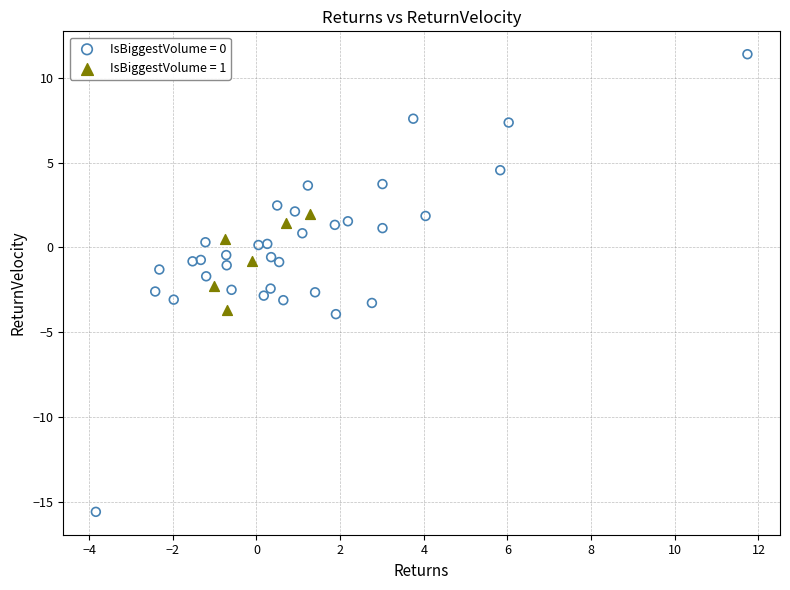

What are all the series names shown in the legend?

IsBiggestVolume = 0, IsBiggestVolume = 1